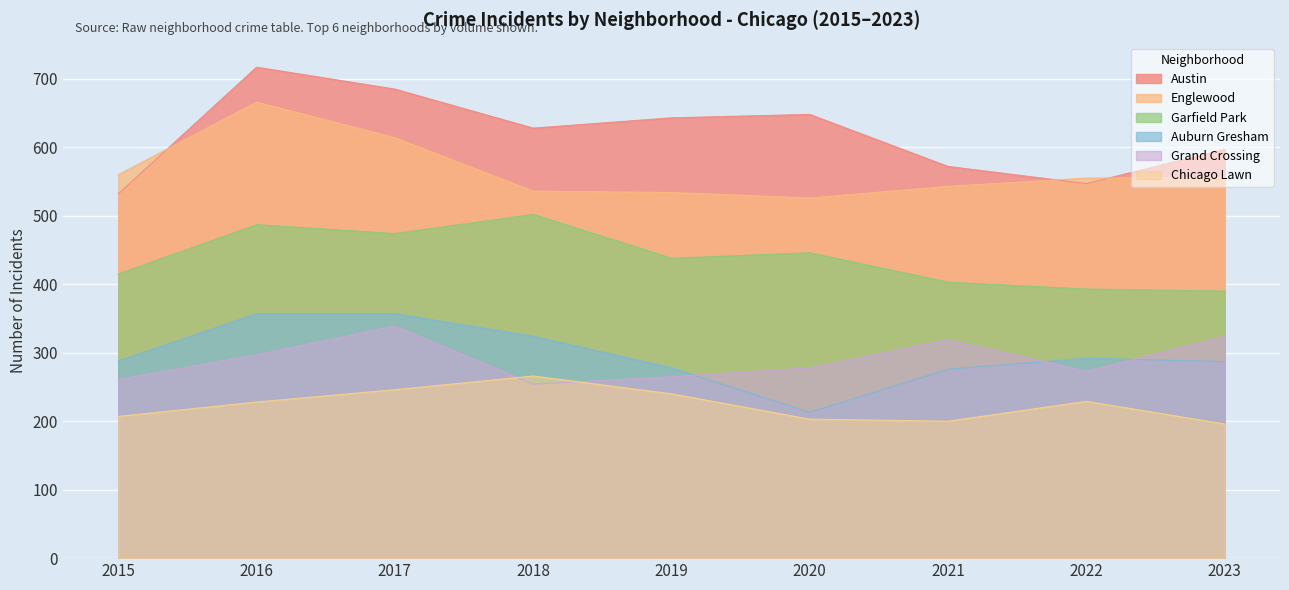

How many values in the Grand Crossing series are below 278?

4